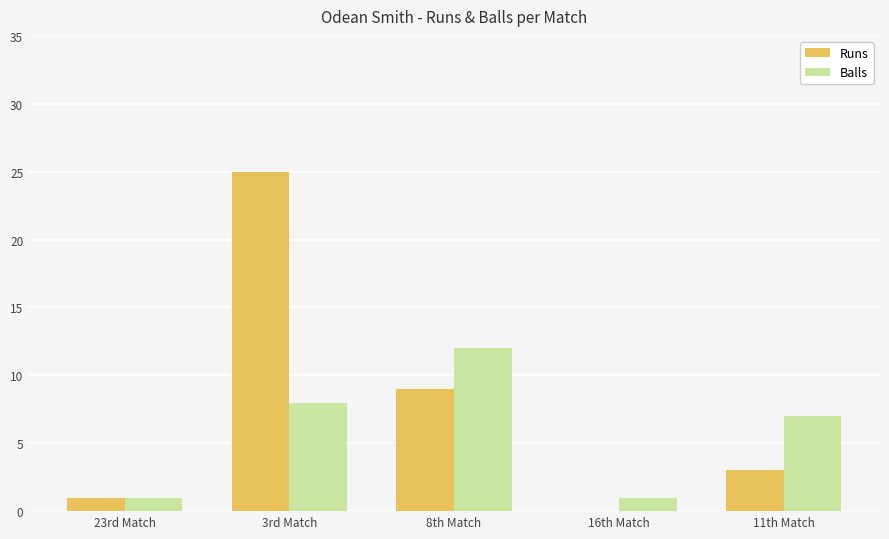

Are the bars horizontal?

No